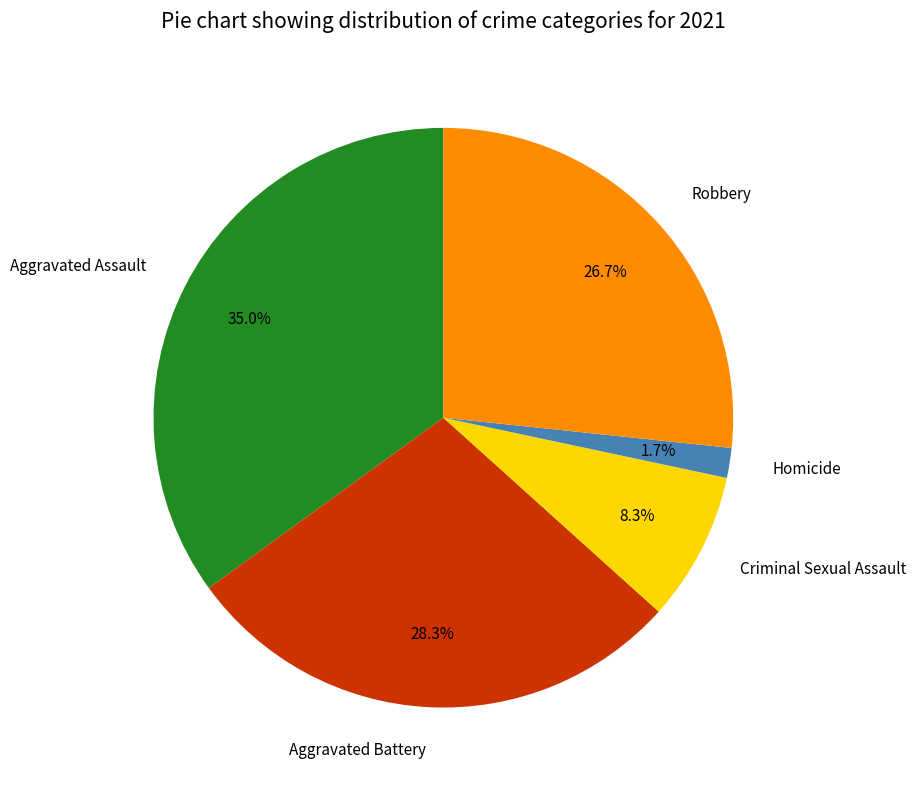

How many slices are in this pie chart?

5